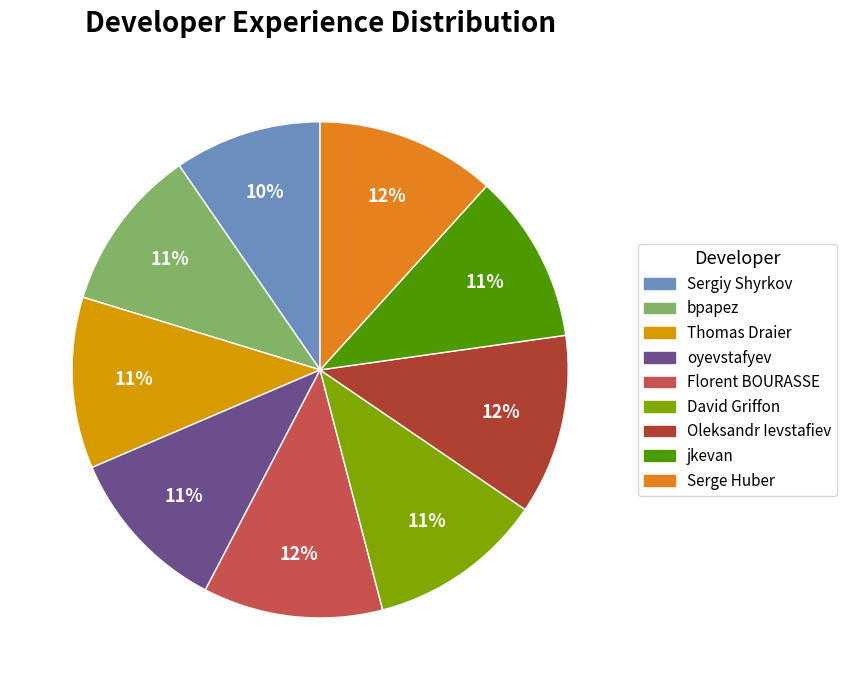

Is the sum of bpapez and Sergiy Shyrkov greater than half?

No